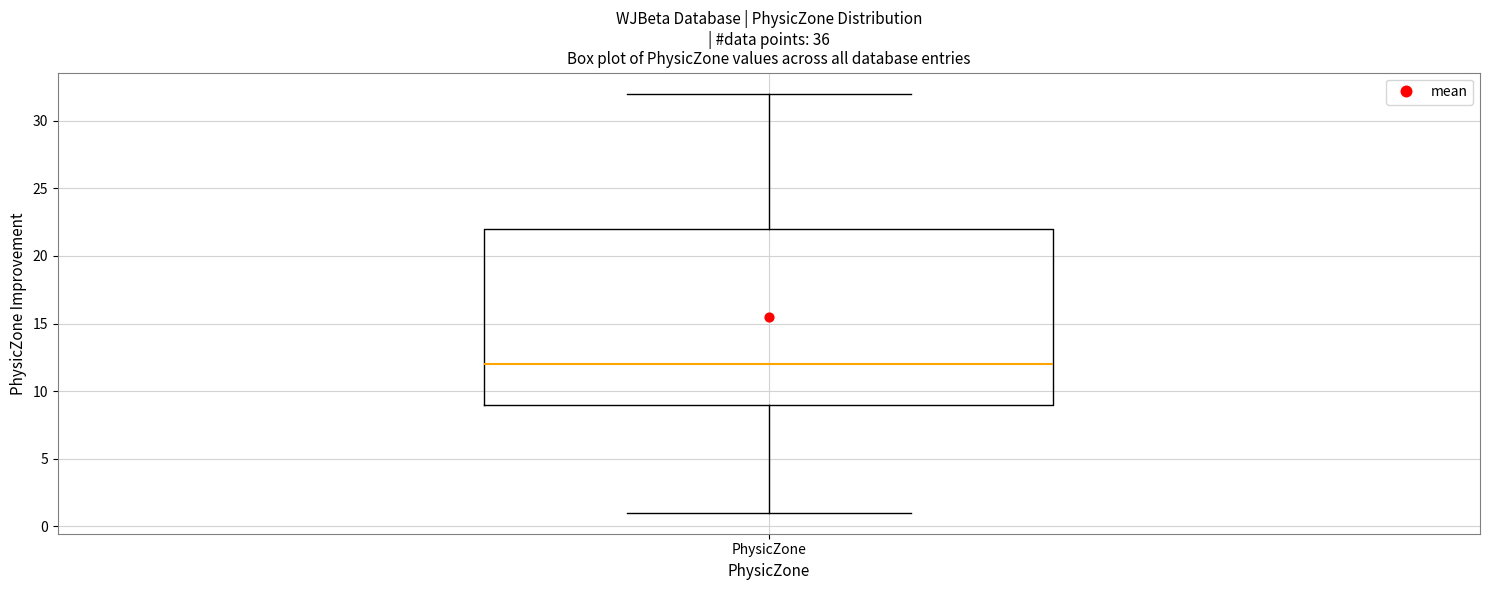

Read this box plot against the y-axis: the position of the median line, the range covered by the box, and the ends of both whiskers. The values are not printed on the chart, so give them approximately, as read against the axis.

median 12, box 9 to 22, whiskers 1 to 32